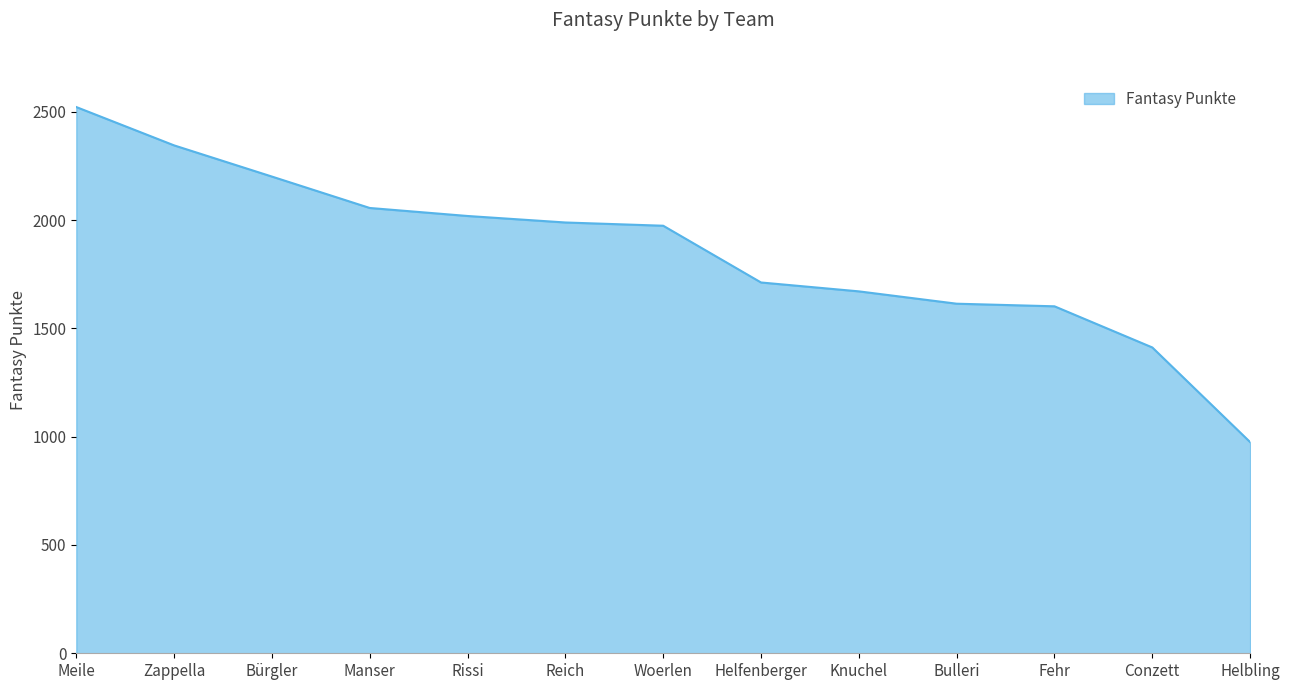

What position from the left is Bulleri?

10